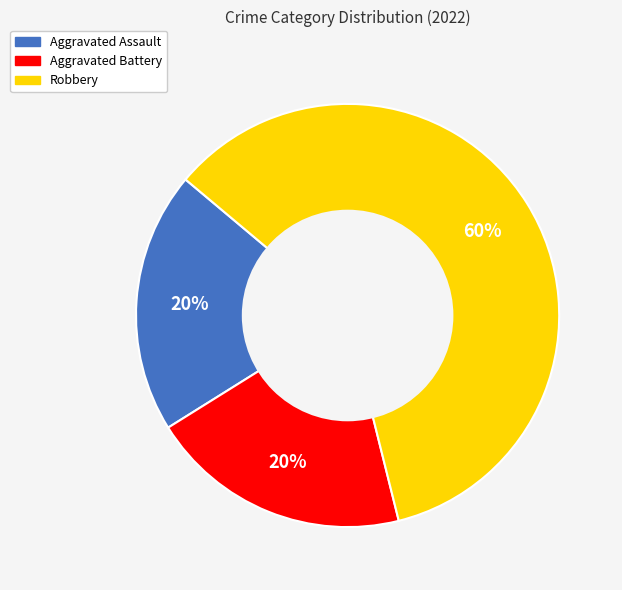

Is Aggravated Assault the majority of the pie?

No